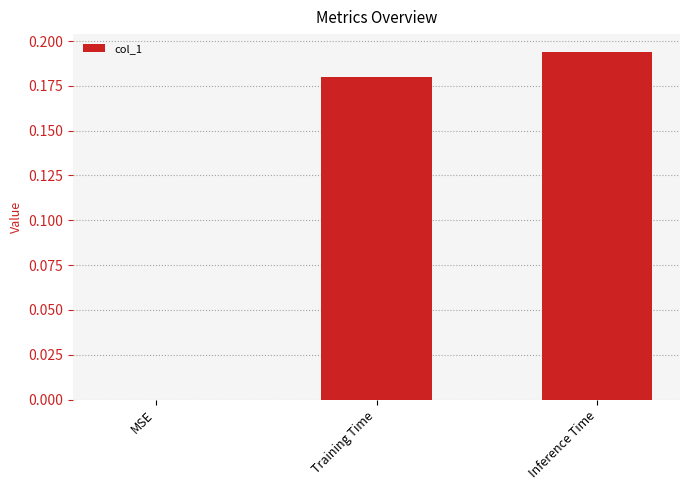

Between Training Time and MSE, which is larger?

Training Time